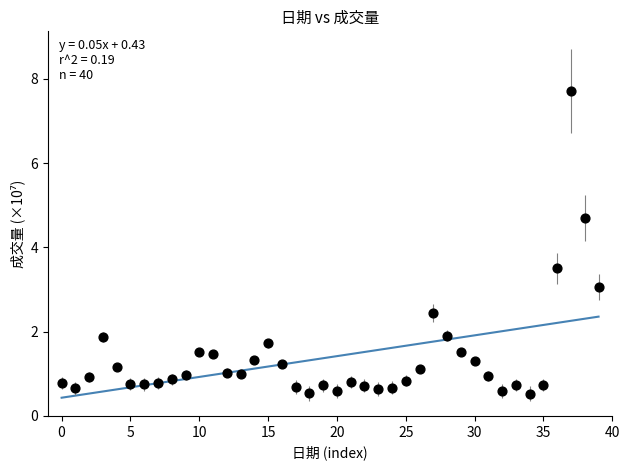

What Y value in the scatter plot is closest to 4?

3.5